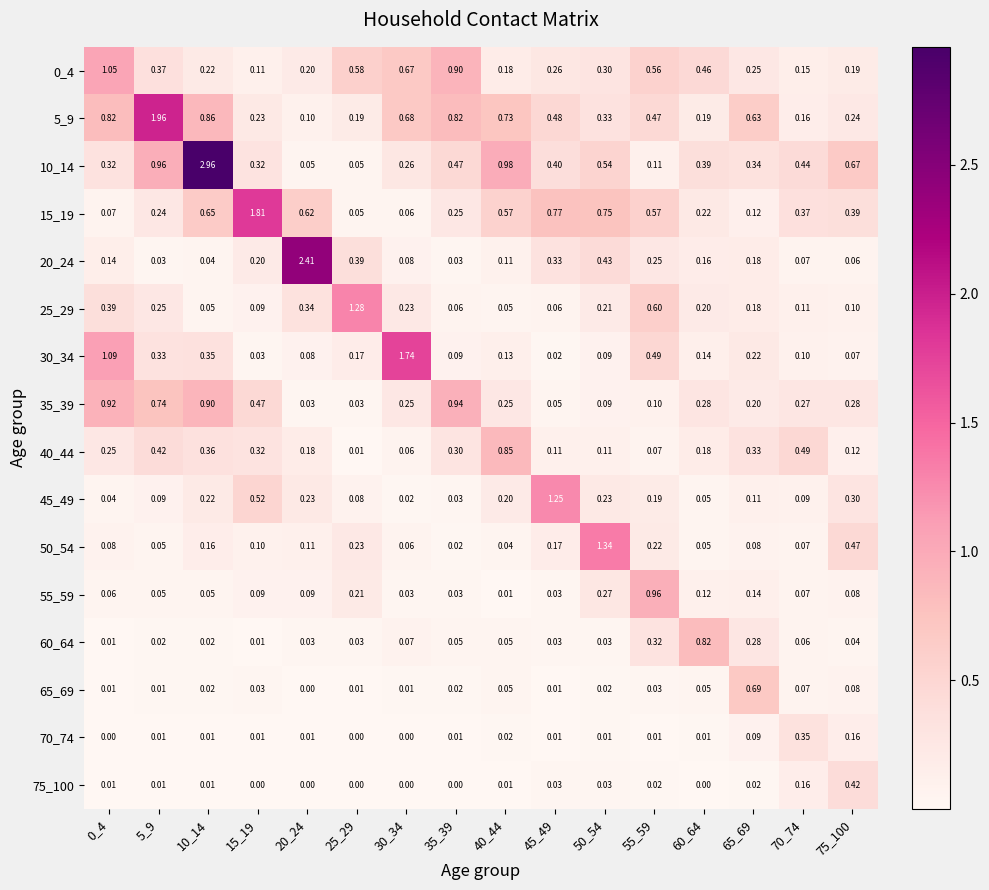

Is the value of 25_29 at 35_39 greater than the value of 50_54 at 5_9?

Yes